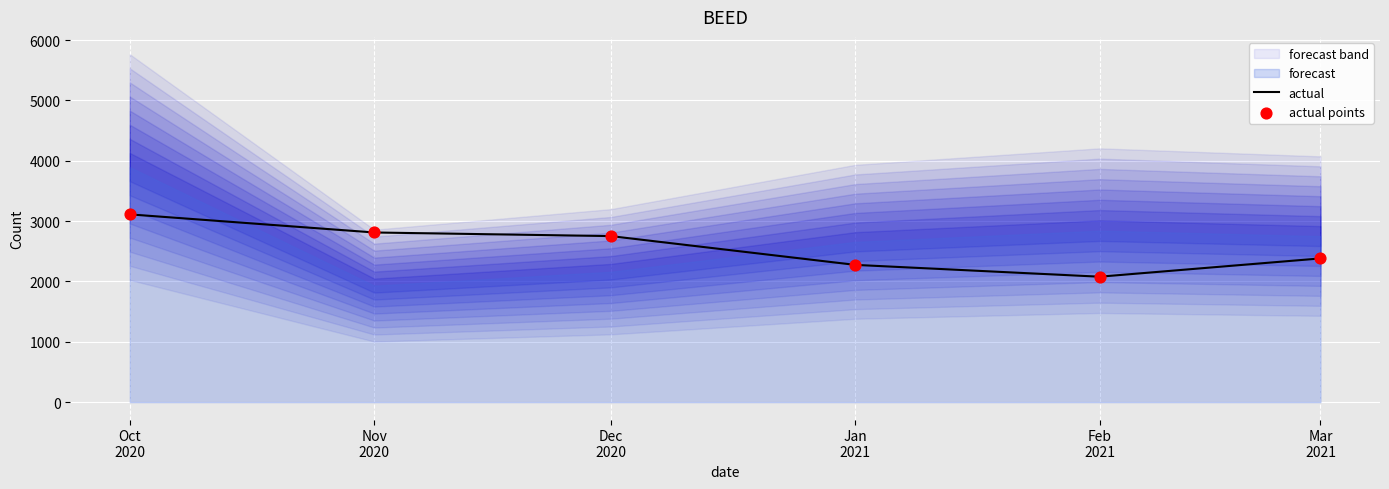

What is the total value across all series at Feb
2021?

4158